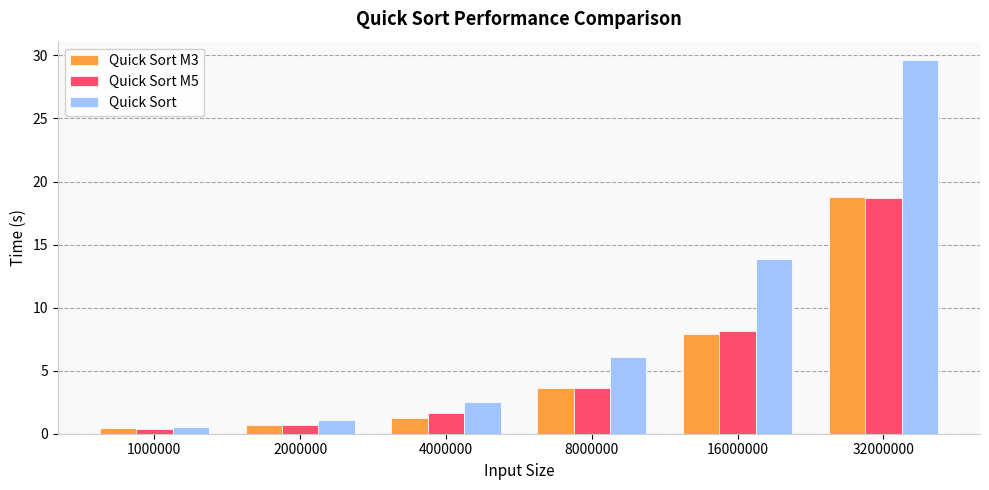

At which category is the sum across all series the highest?

32000000